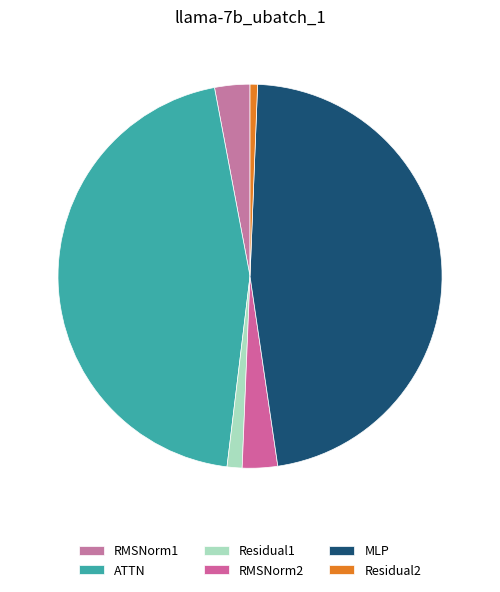

To the nearest percent, what is the difference between the largest and smallest slice percentages?

46%